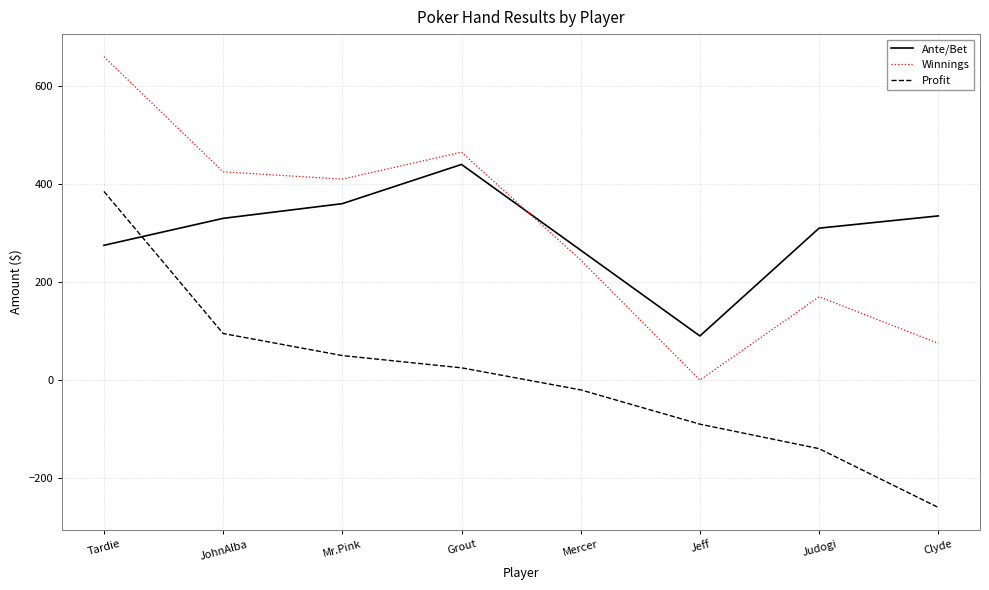

What is the difference between the highest and lowest values at Jeff?

180